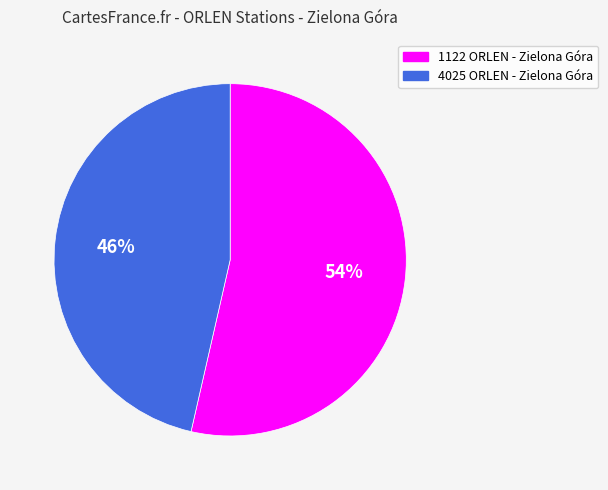

The 4025 ORLEN - Zielona Góra slice represents 46% of the pie. True or false?

True